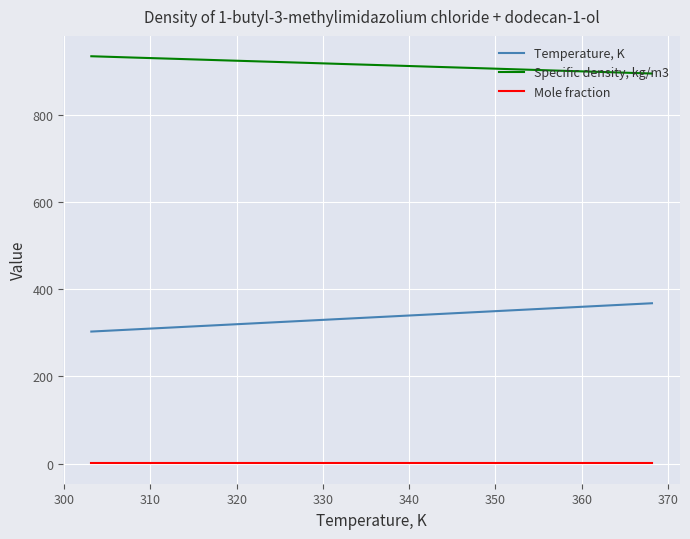

Which series has the largest total across all categories?

Specific density, kg/m3